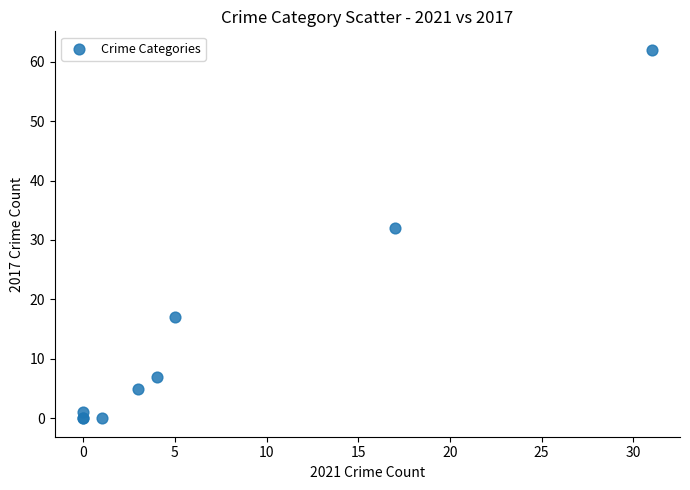

What Y value in the scatter plot is closest to 31?

32